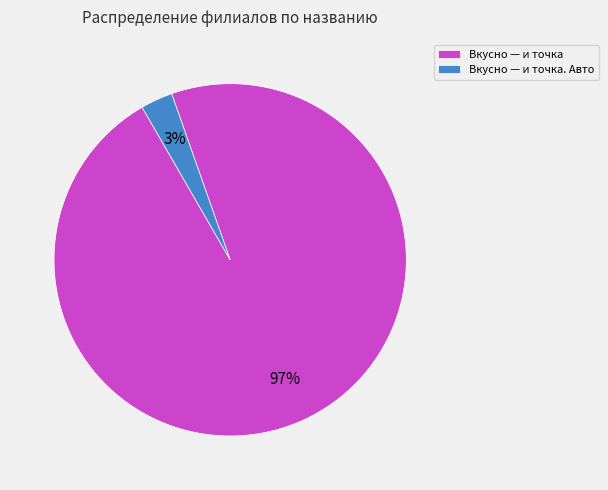

How many slices are in this pie chart?

2